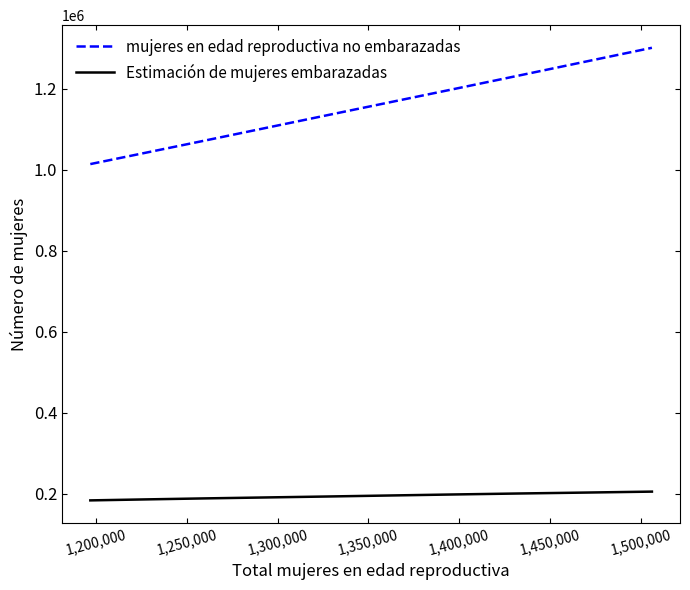

How many series are shown in this chart?

2